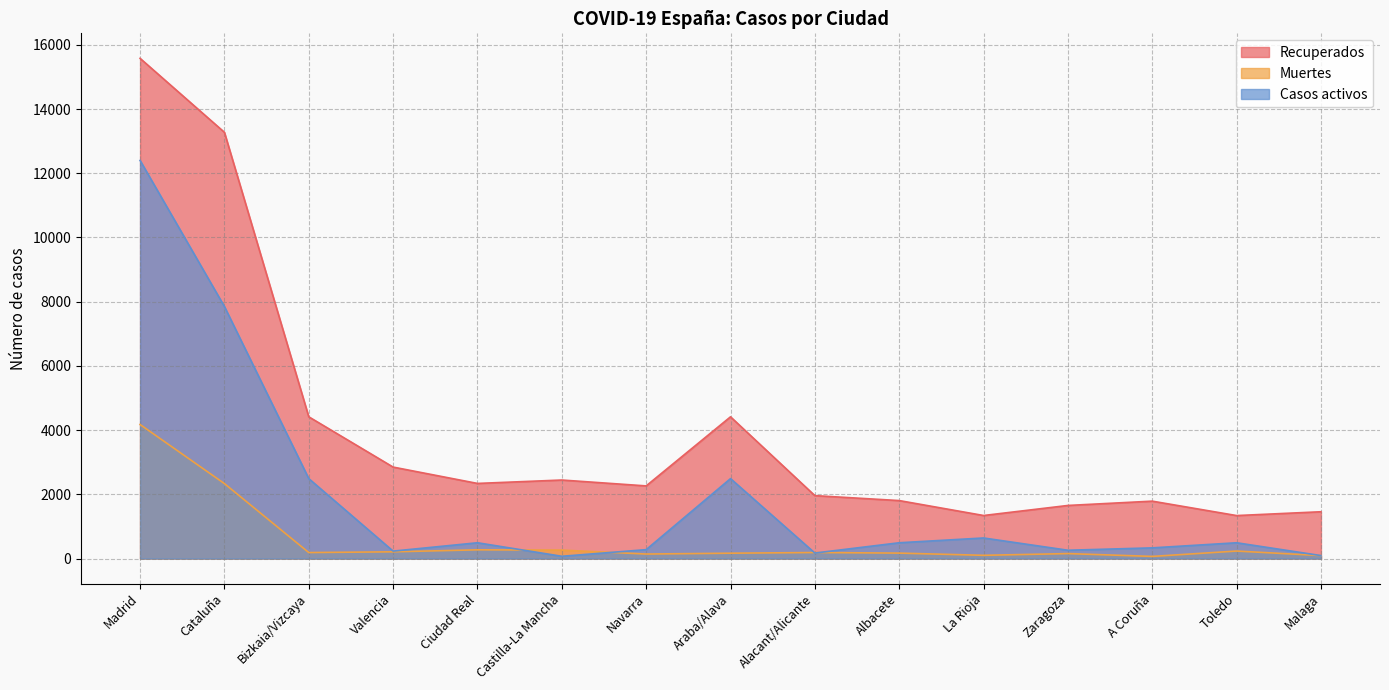

What is the label of the 4th point from the right?

Zaragoza